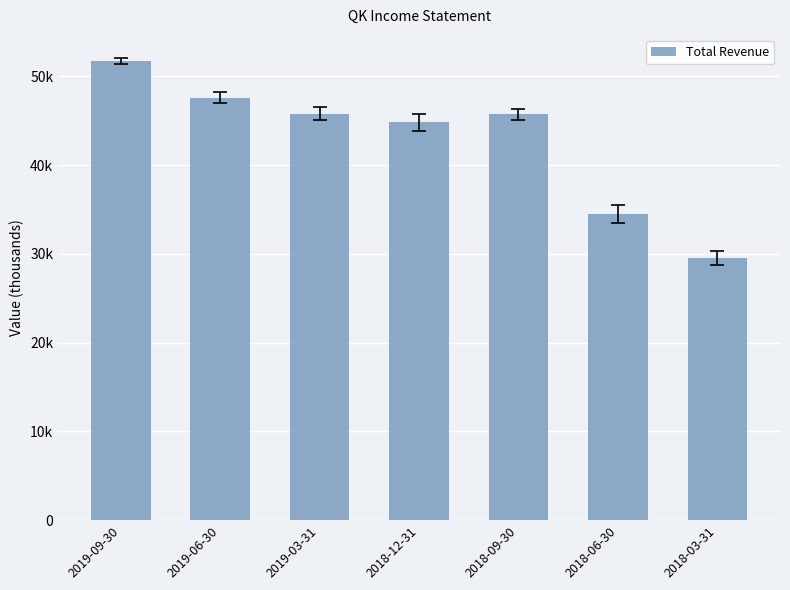

Reading left to right, what are all the values shown in this chart?

51700	47600	45800	44800	45700	34500	29500